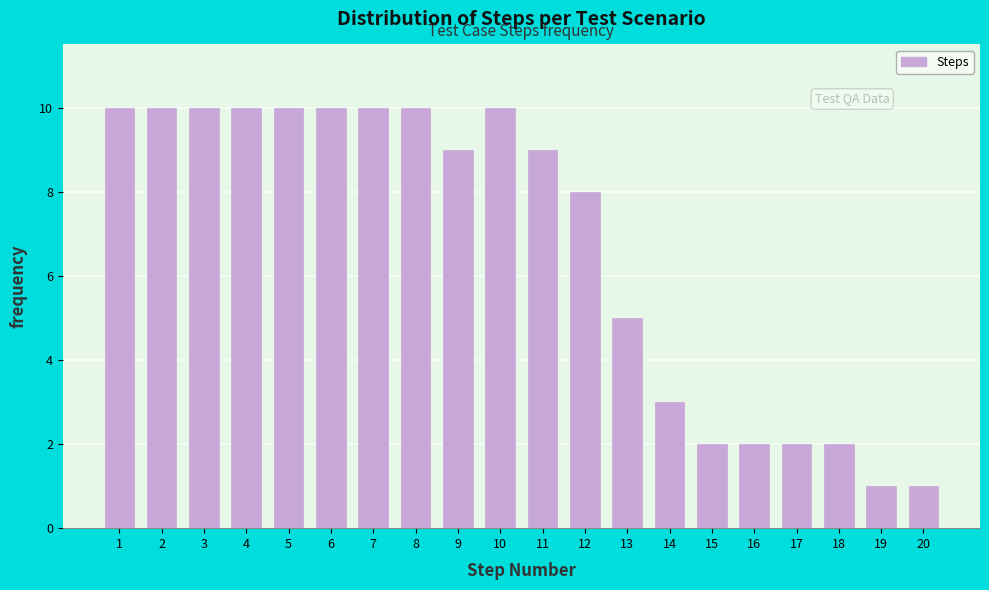

Reading right to left, extract all data points from this chart.

20=1	19=1	18=2	17=2	16=2	15=2	14=3	13=5	12=8	11=9	10=10	9=9	8=10	7=10	6=10	5=10	4=10	3=10	2=10	1=10